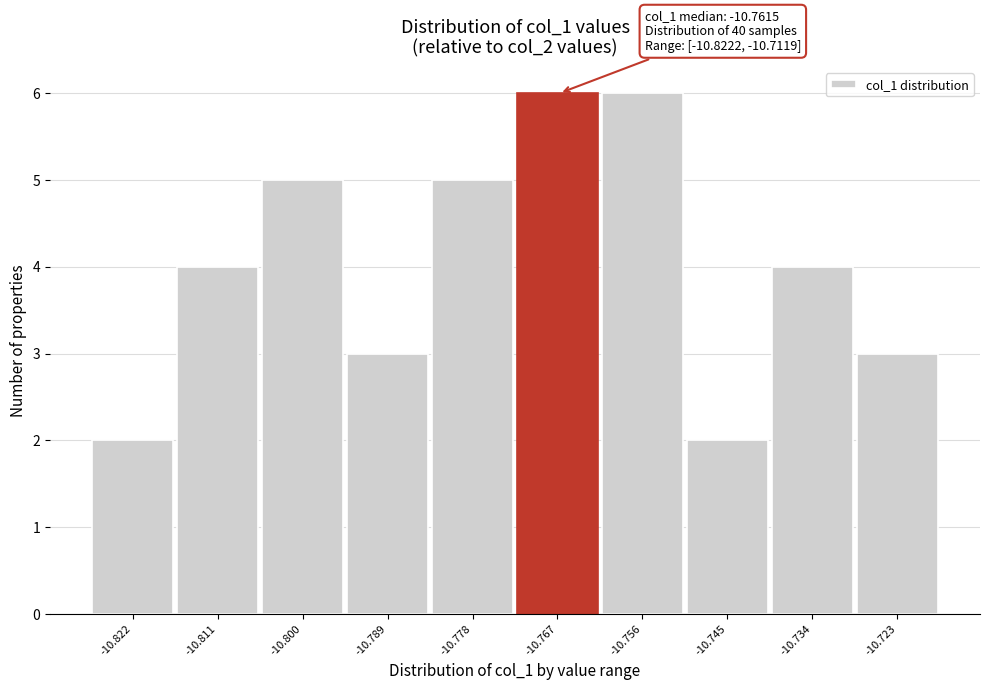

Reading left to right, extract all data points from this chart.

2	4	5	3	5	6	6	2	4	3